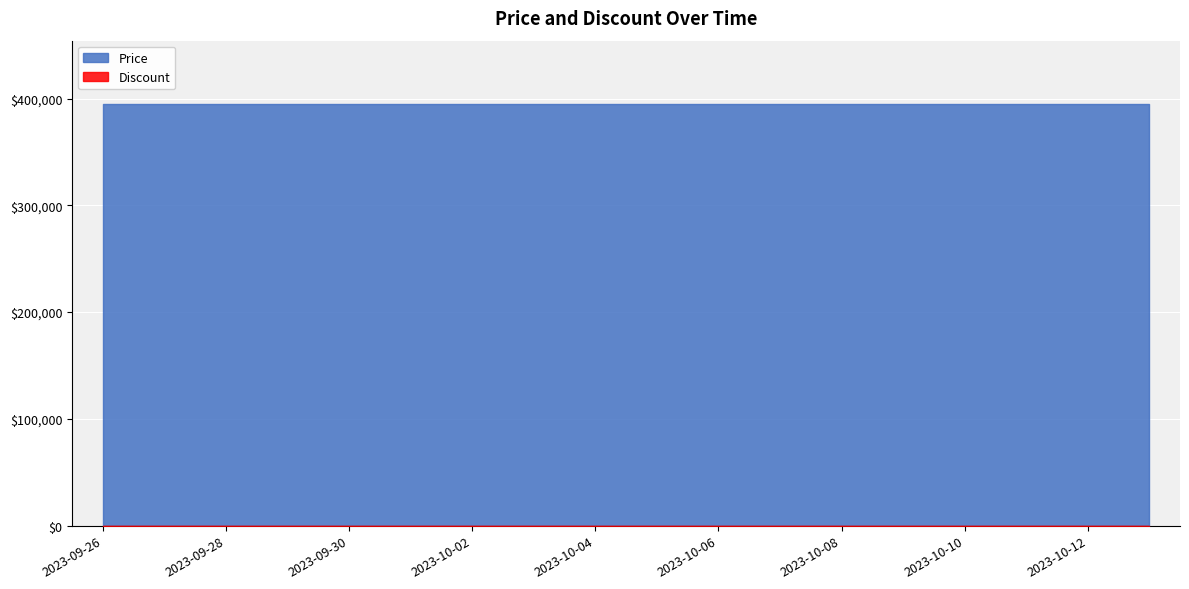

True or false: Discount has more than 2 interior local peaks.

False